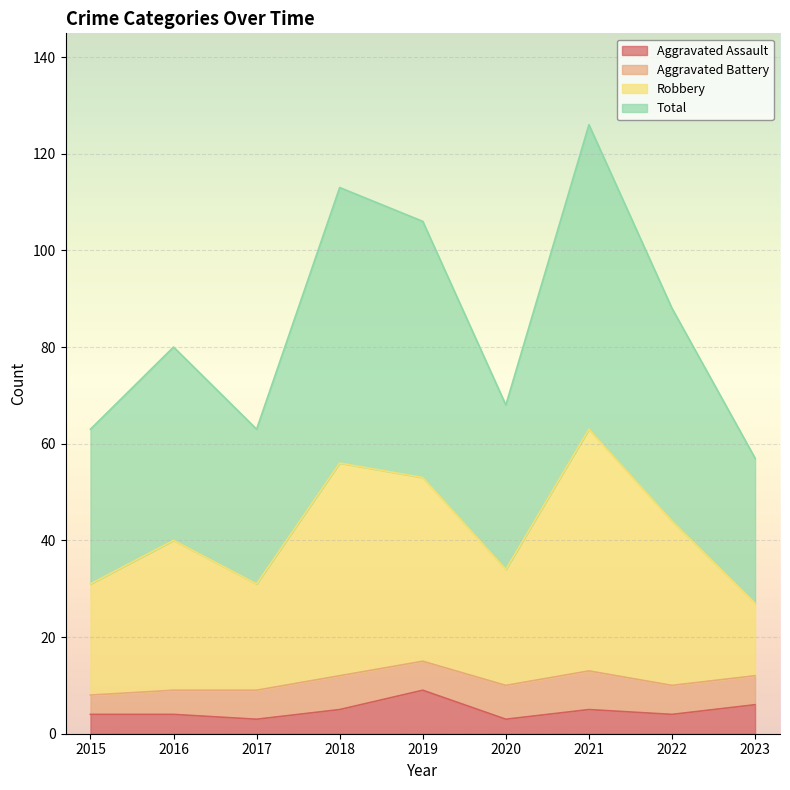

Is it true that Aggravated Assault equals 5 at 2021?

True